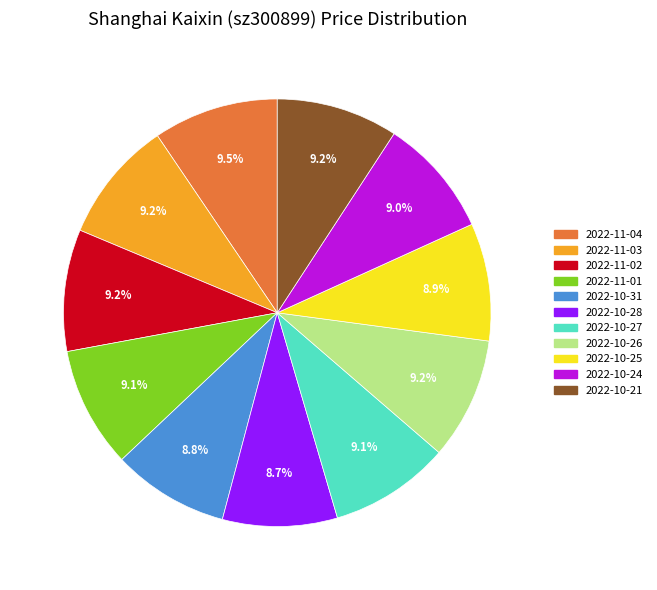

To the nearest percent, what percentage of the pie is 2022-11-01?

9%